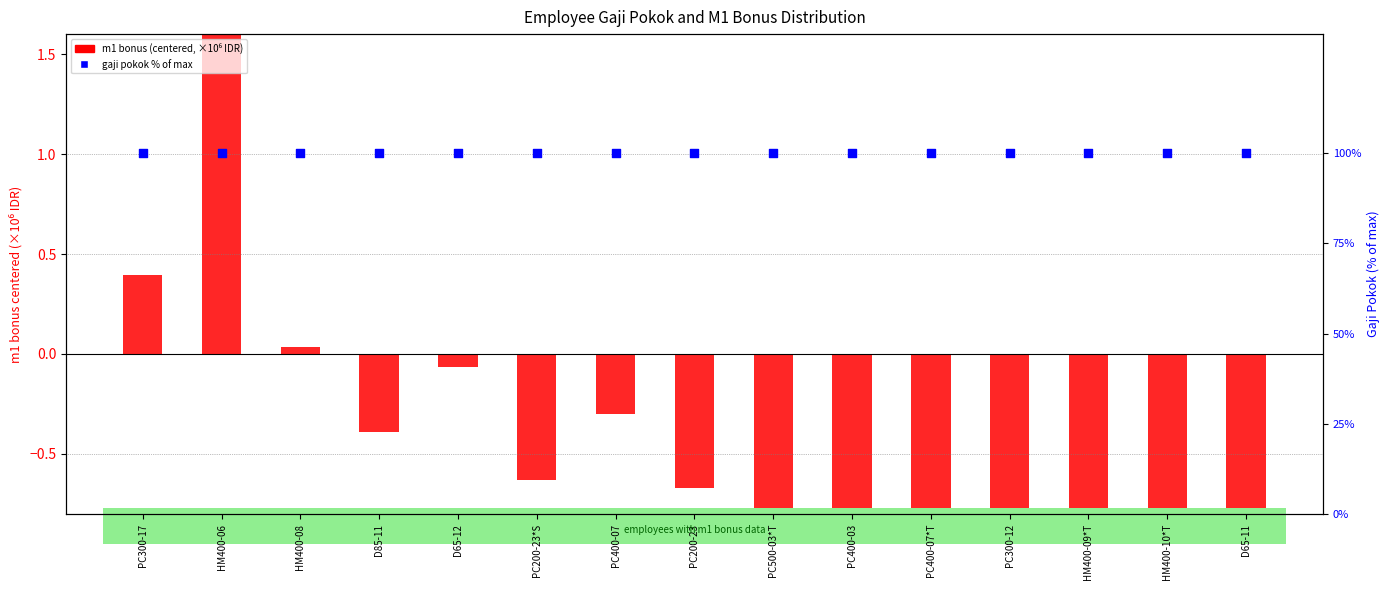

Which series reaches the maximum Y coordinate?

gaji pokok % of max